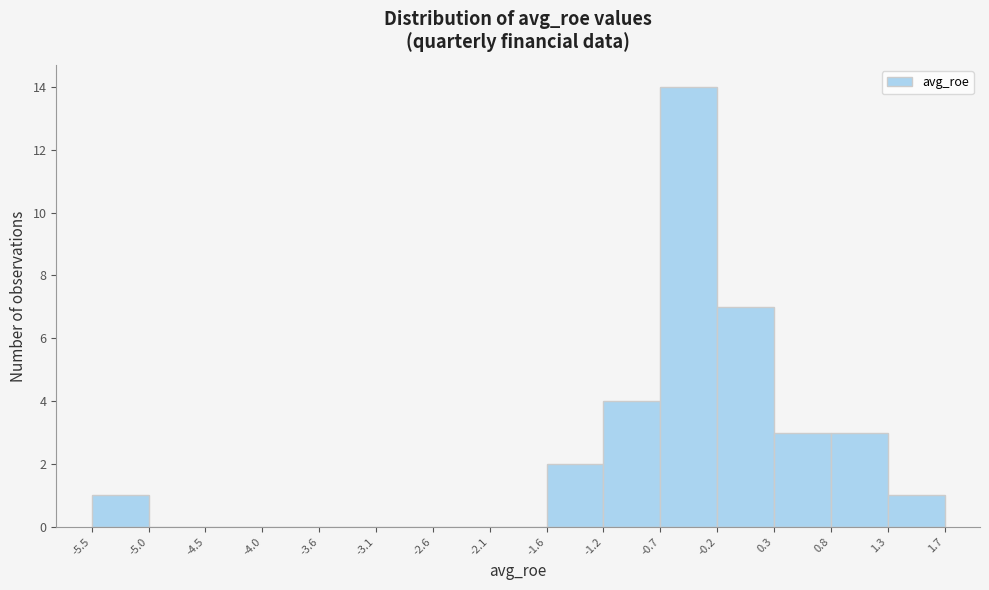

What is the height of the bar covering 0.8 to 1.3 on the x-axis? The values are not printed on the chart, so give them approximately, as read against the axis.

3